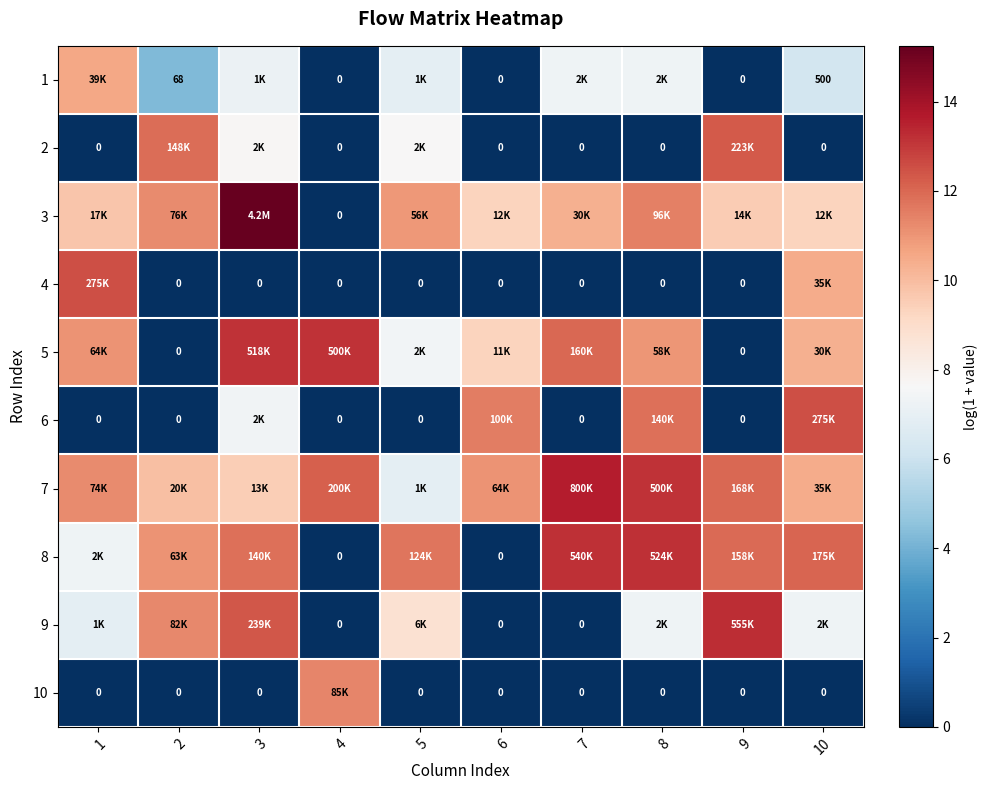

What is the difference between the 1 values at 4 and 1?

10.6